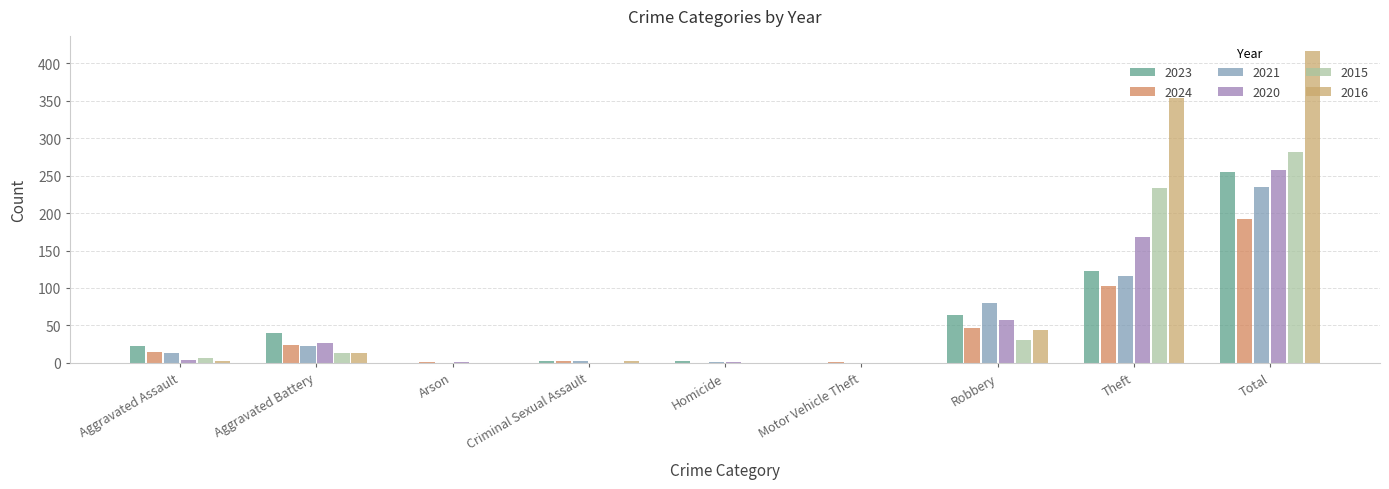

What is the total value across all series at Criminal Sexual Assault?

9